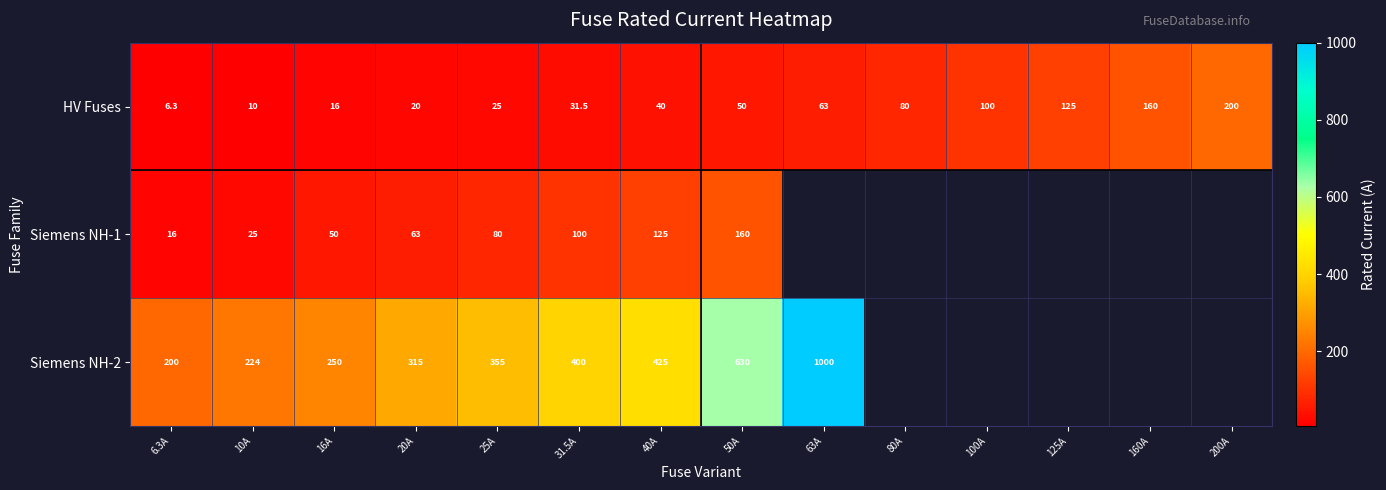

The value of Siemens NH-1 at 10A is 8.9. True or false?

False